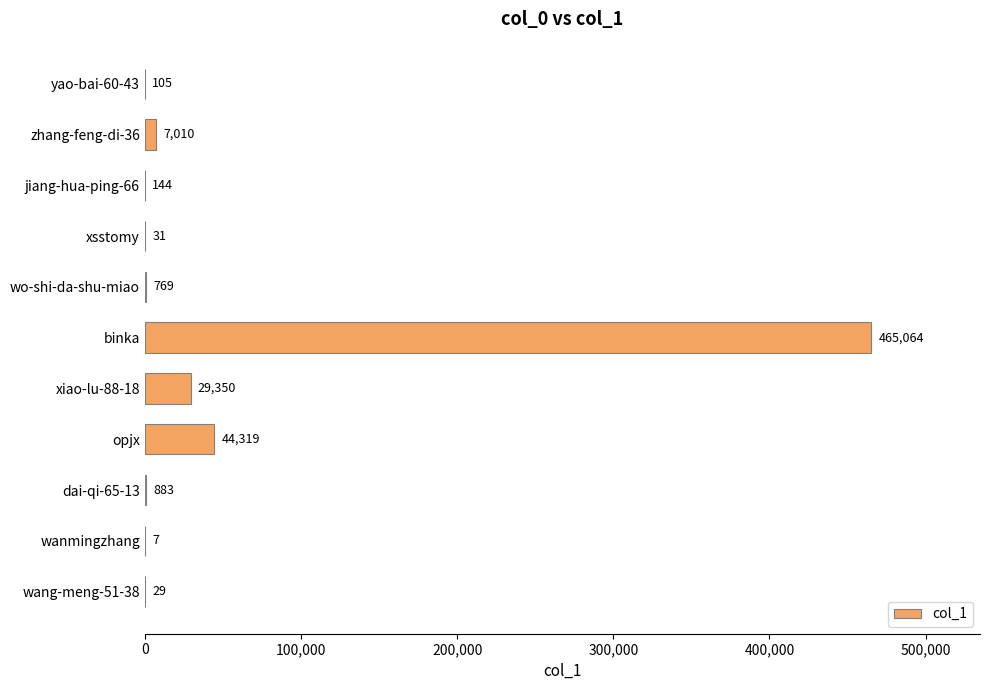

Between wo-shi-da-shu-miao and wang-meng-51-38, which is larger?

wo-shi-da-shu-miao